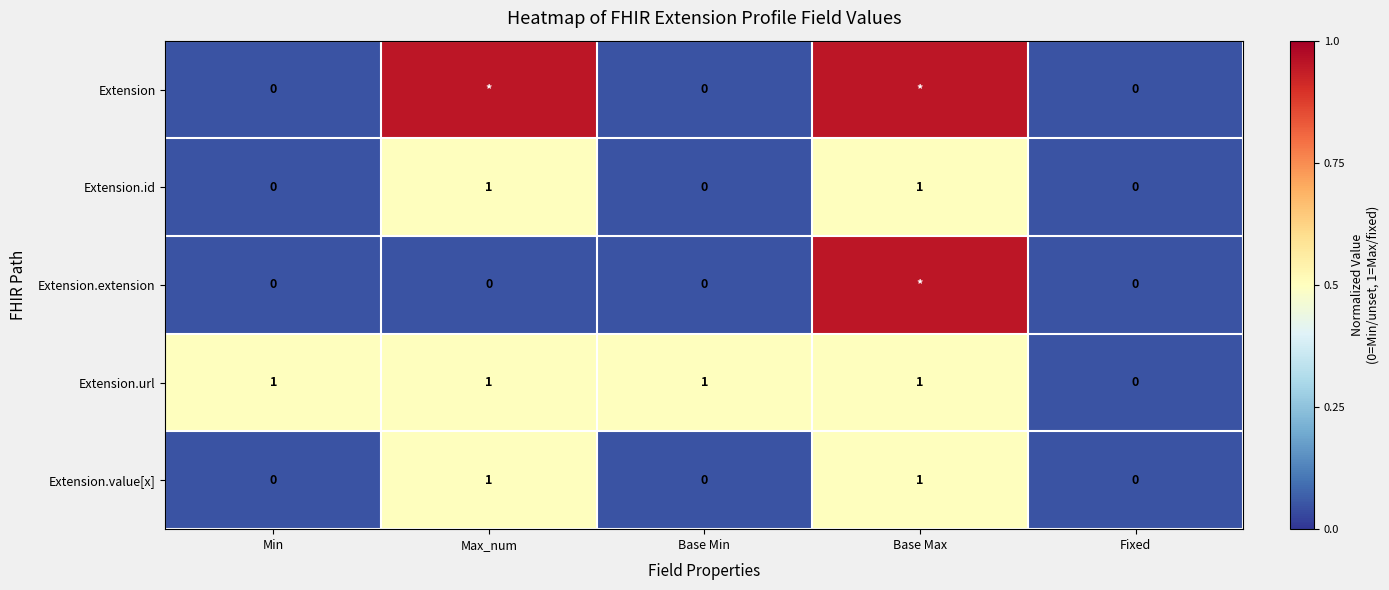

At which category does the chart reach its minimum across all series?

Min